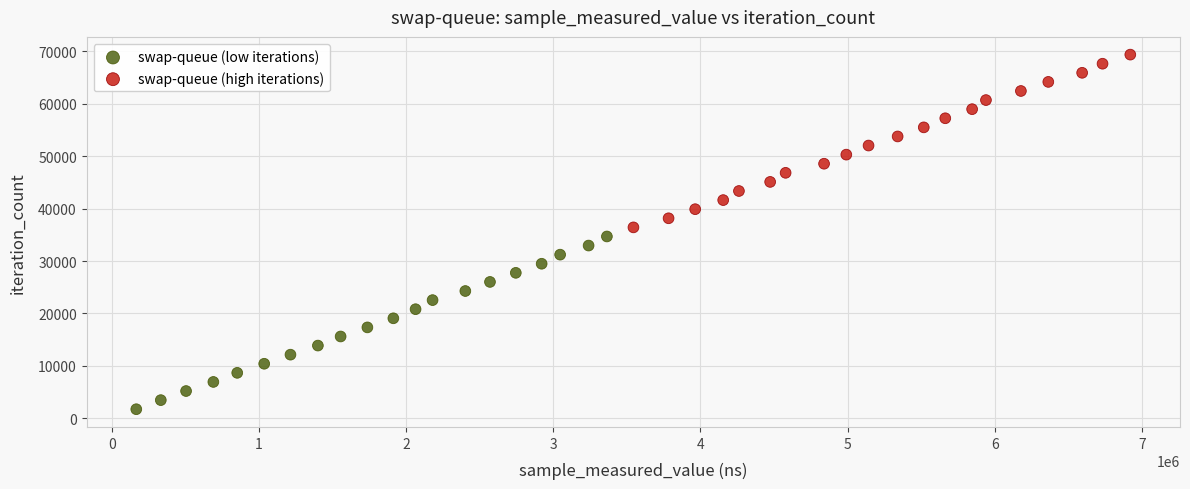

What are all the series names shown in the legend?

swap-queue (low iterations), swap-queue (high iterations)